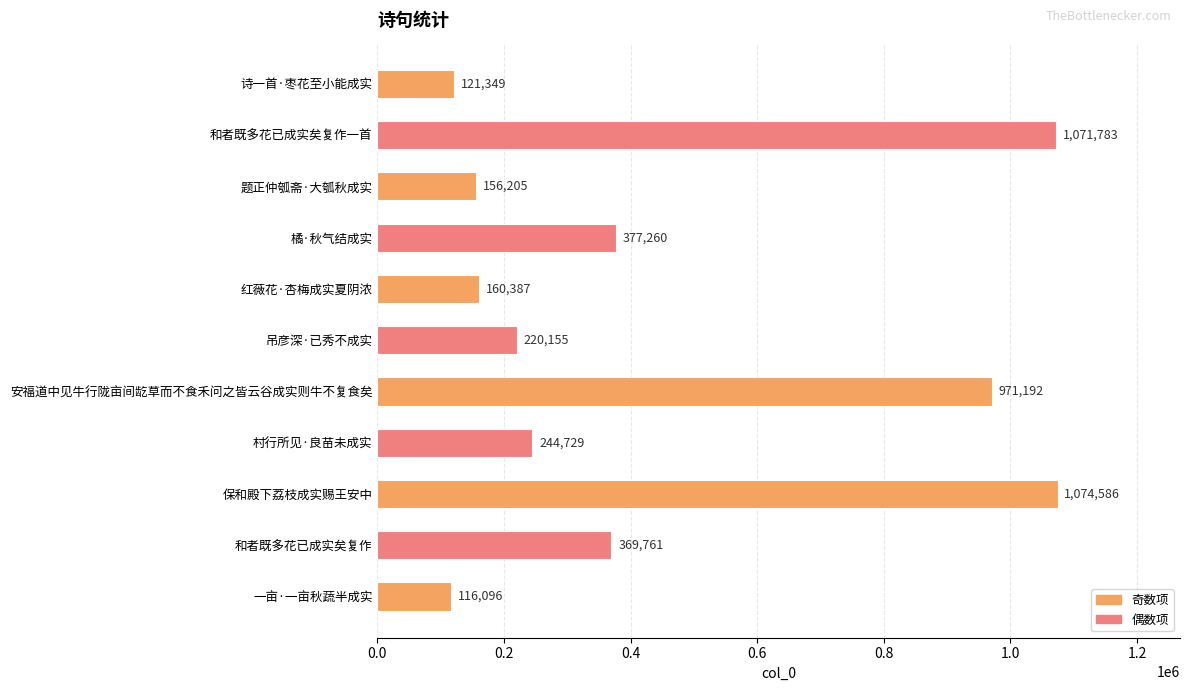

What is the sum of all values?

4883503